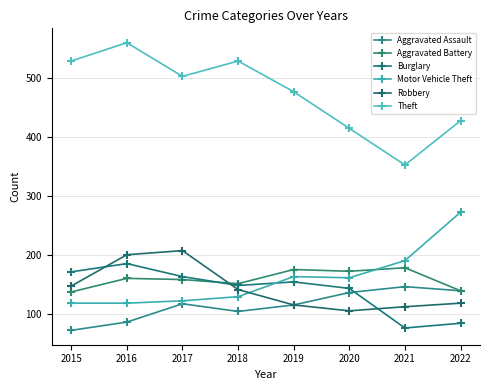

What value does the Aggravated Assault series have at 2019, to the nearest 10?

120